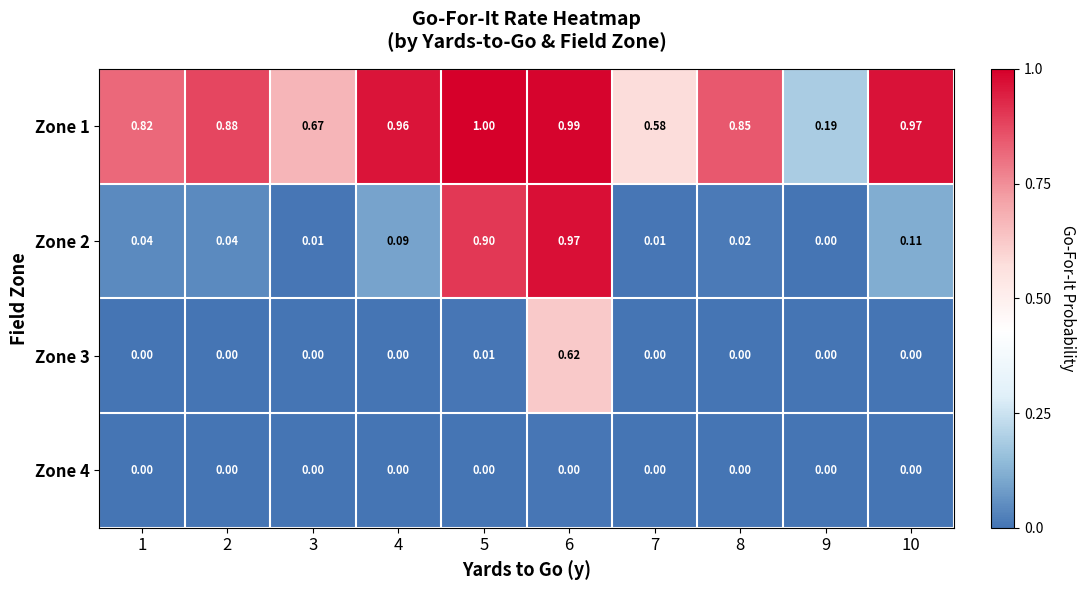

Is the value of Zone 3 at 5 greater than the value of Zone 1 at 6?

No